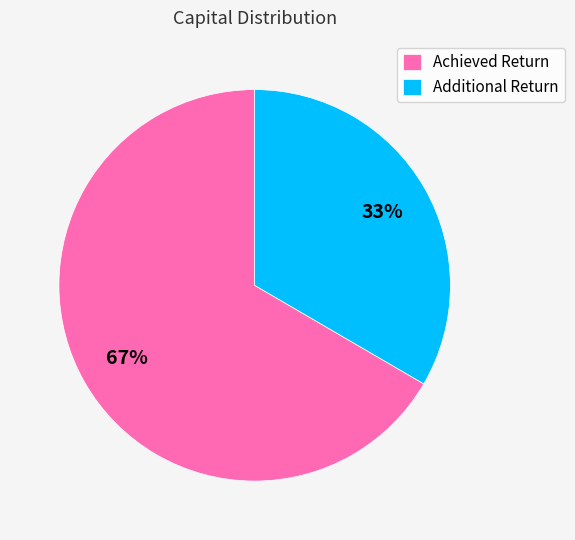

To the nearest percent, what percentage of the pie is Additional Return?

33%